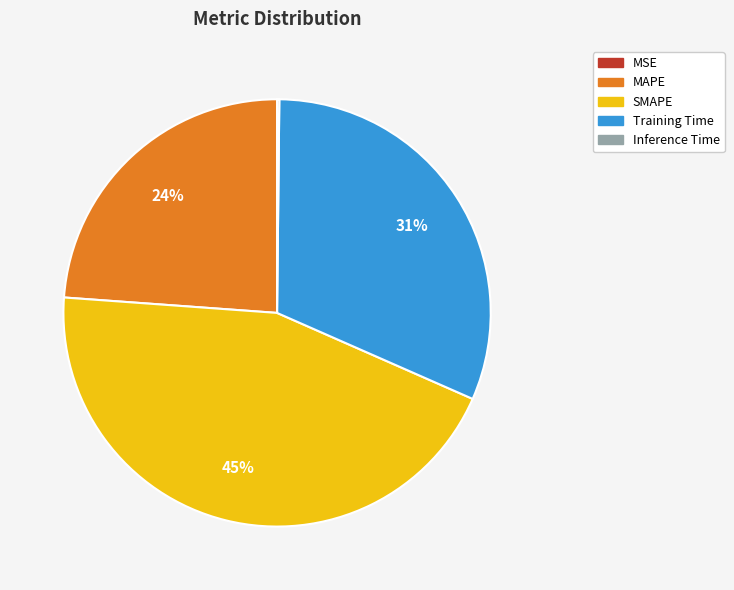

Which category has the biggest portion of the pie?

SMAPE